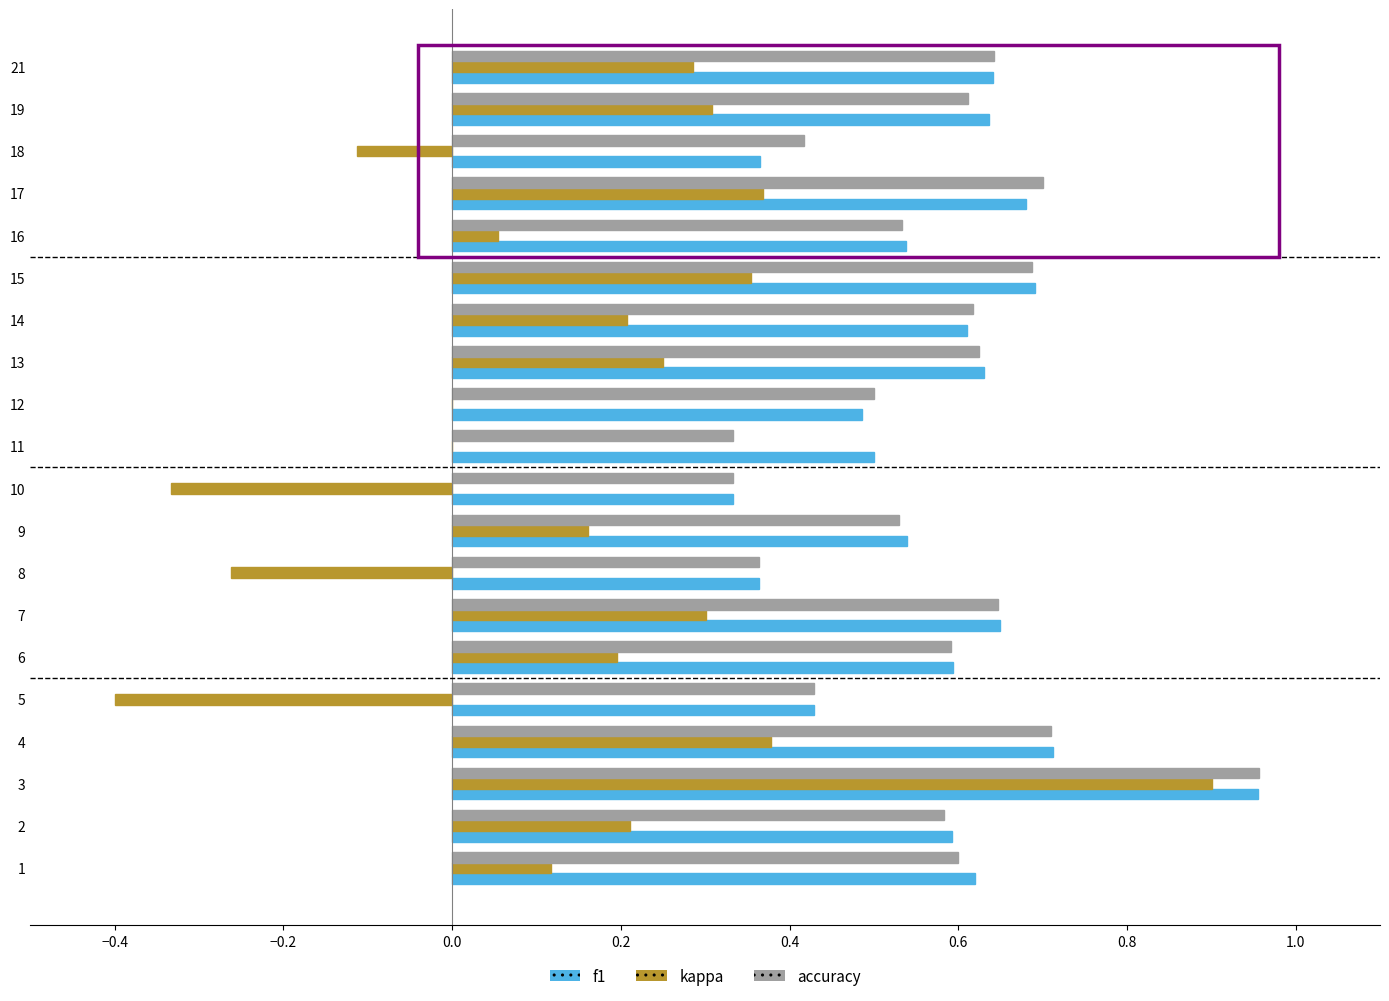

Which series has the widest spread of values?

kappa